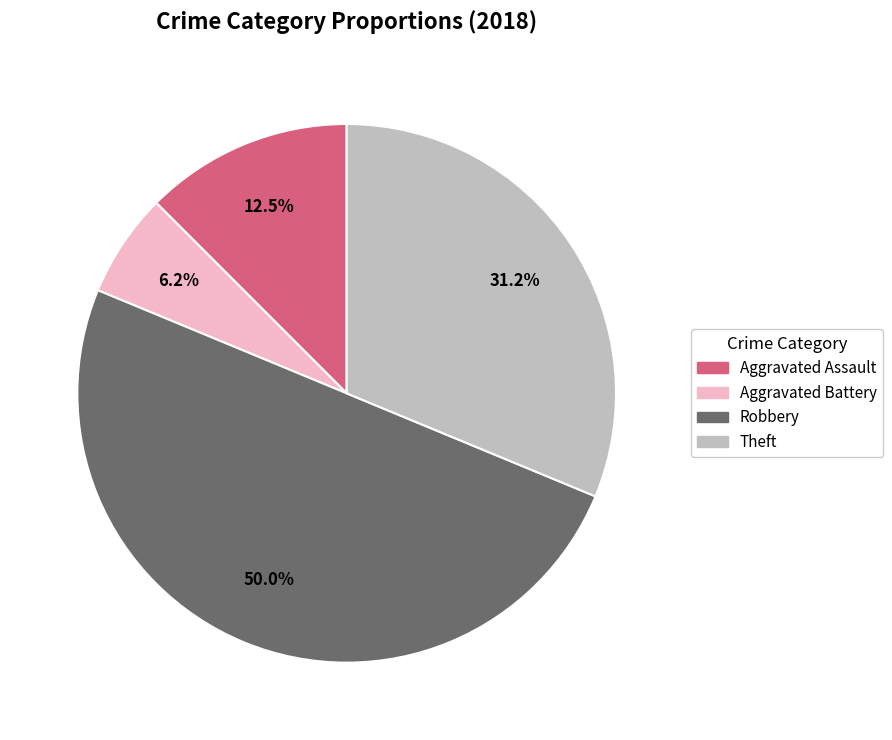

Count the number of slices in the pie.

4